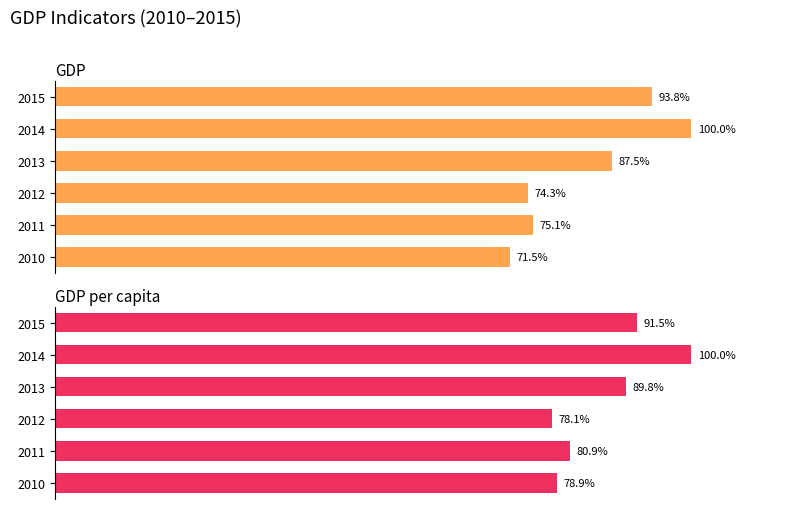

Count the GDP values in the range 0 to 1.

6